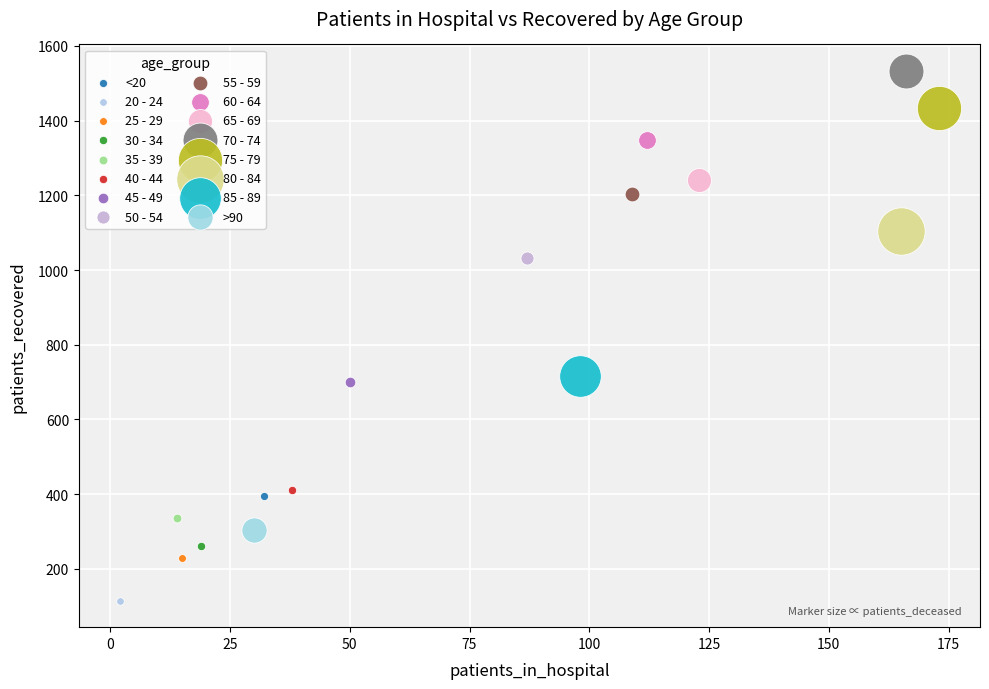

What are all the series names shown in the legend?

<20, 20 - 24, 25 - 29, 30 - 34, 35 - 39, 40 - 44, 45 - 49, 50 - 54, 55 - 59, 60 - 64, 65 - 69, 70 - 74, 75 - 79, 80 - 84, 85 - 89, >90